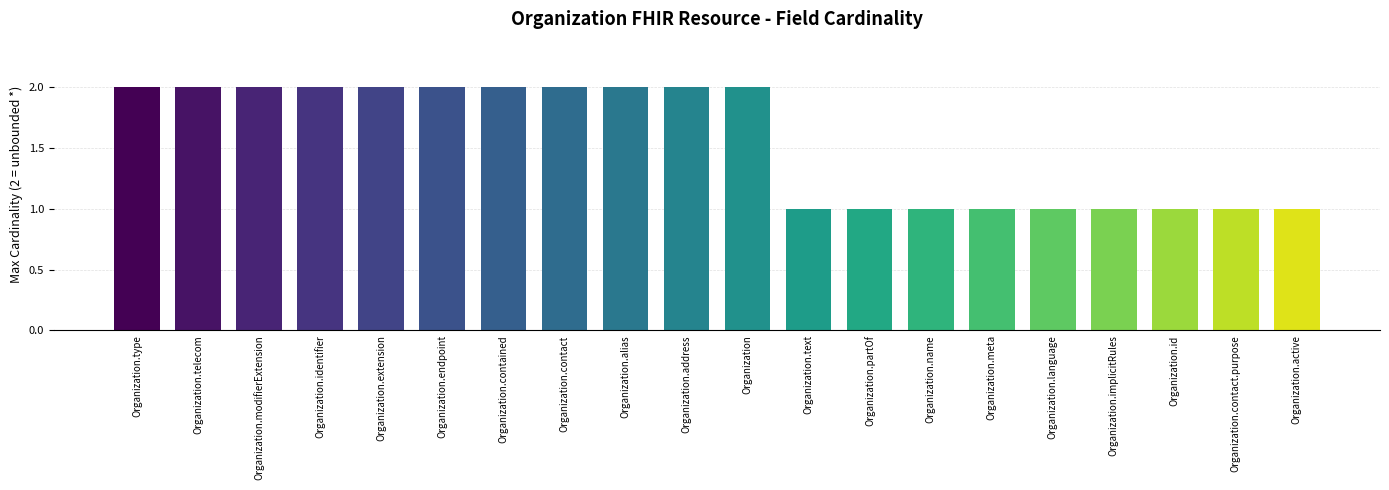

Count the values in the range 1 to 2.

20